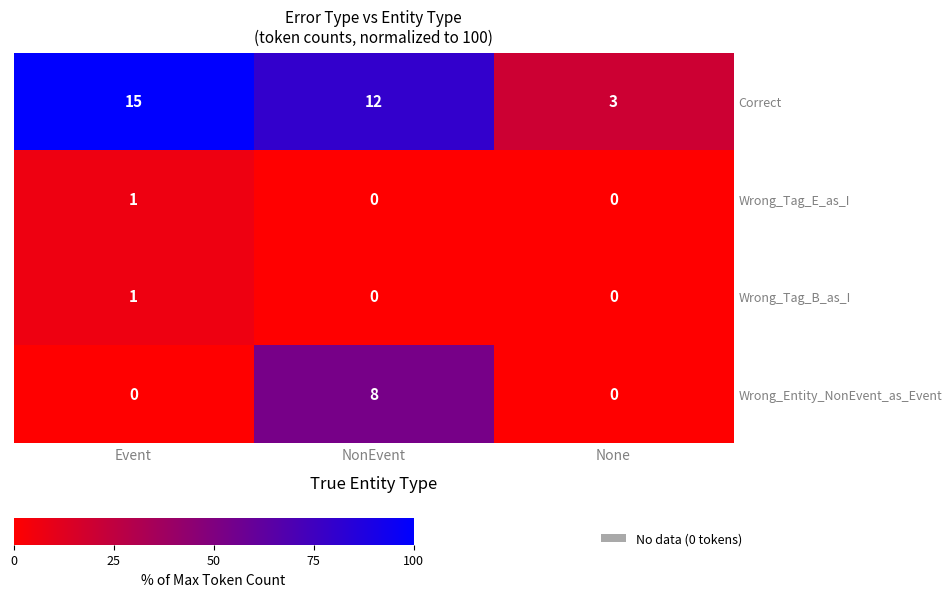

Is it true that Wrong_Entity_NonEvent_as_Event equals -3 at Event?

False